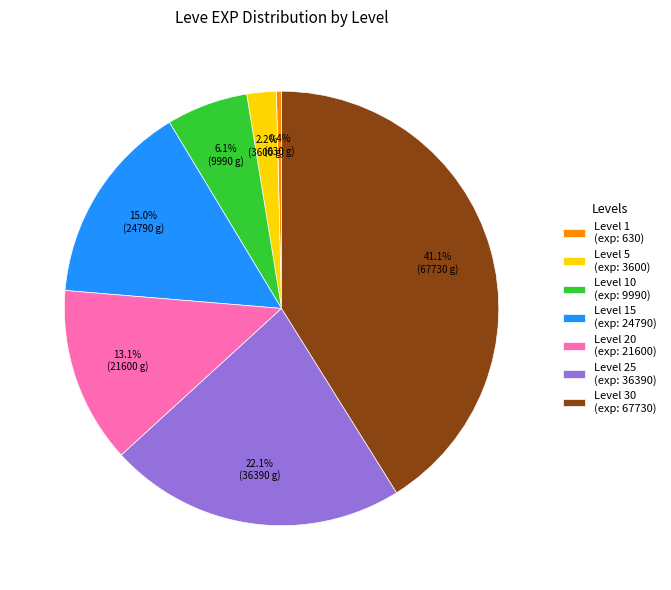

Rank the categories by value from lowest to highest.

Level 1 (exp: 630), Level 5 (exp: 3600), Level 10 (exp: 9990), Level 20 (exp: 21600), Level 15 (exp: 24790), Level 25 (exp: 36390), Level 30 (exp: 67730)